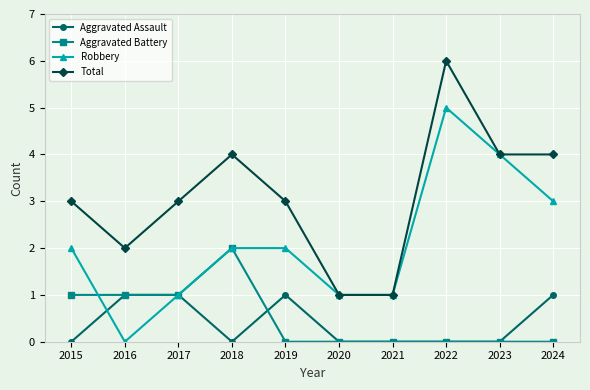

Is it true that Total equals 4 at 2024?

True